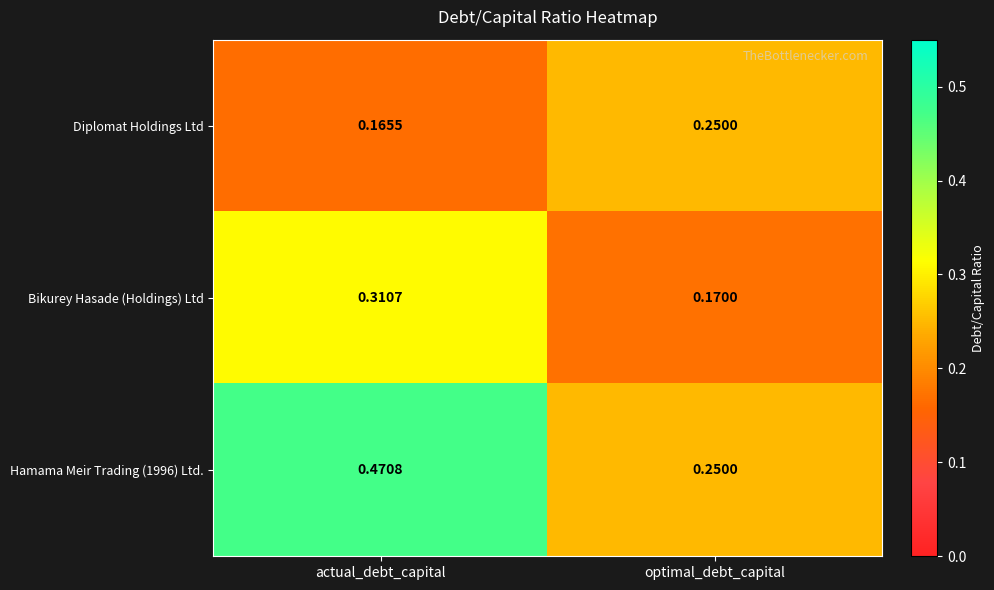

Where is Diplomat Holdings Ltd nearest to the value 0?

actual_debt_capital